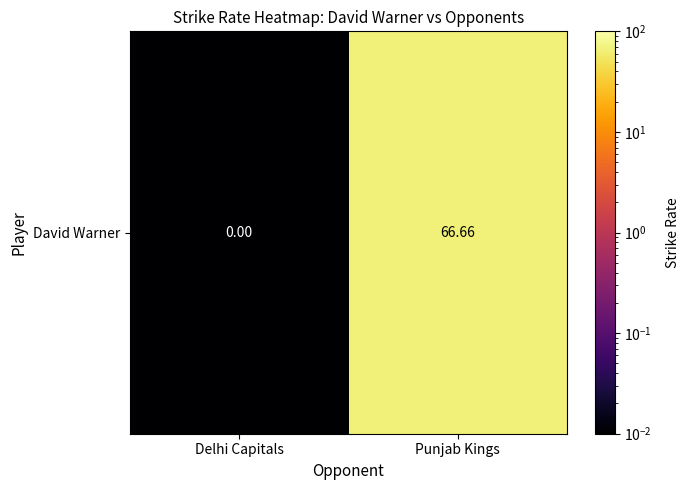

Is it true that the value at Punjab Kings is 66.7?

True